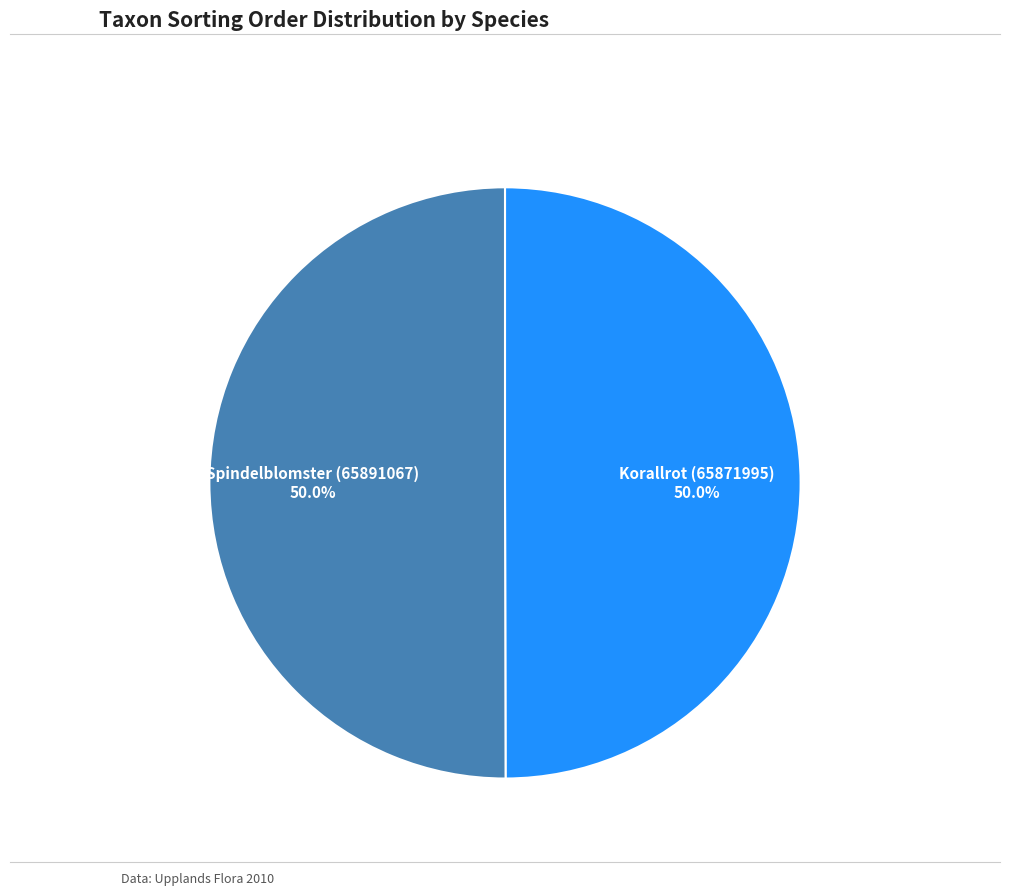

What portion of the pie excludes Korallrot (65871995)?

50.0%